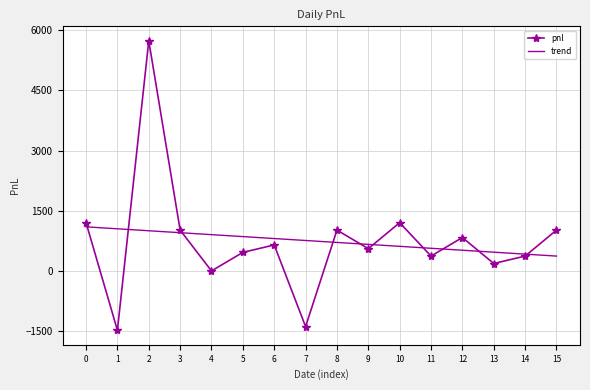

Rank the series at 8 from lowest to highest value.

trend, pnl